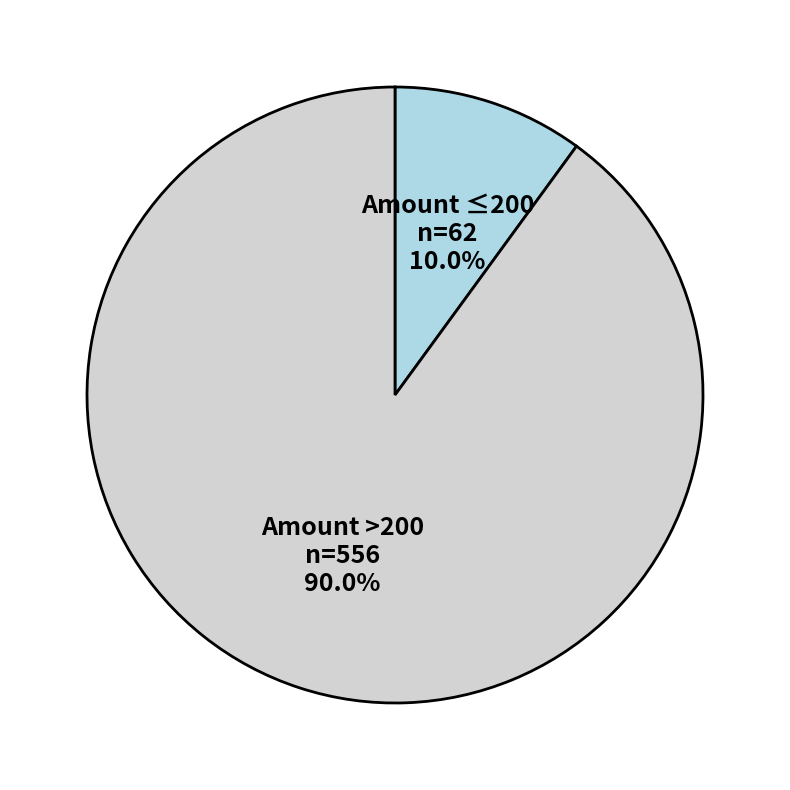

Rank the categories by value from highest to lowest.

Amount >200, Amount ≤200